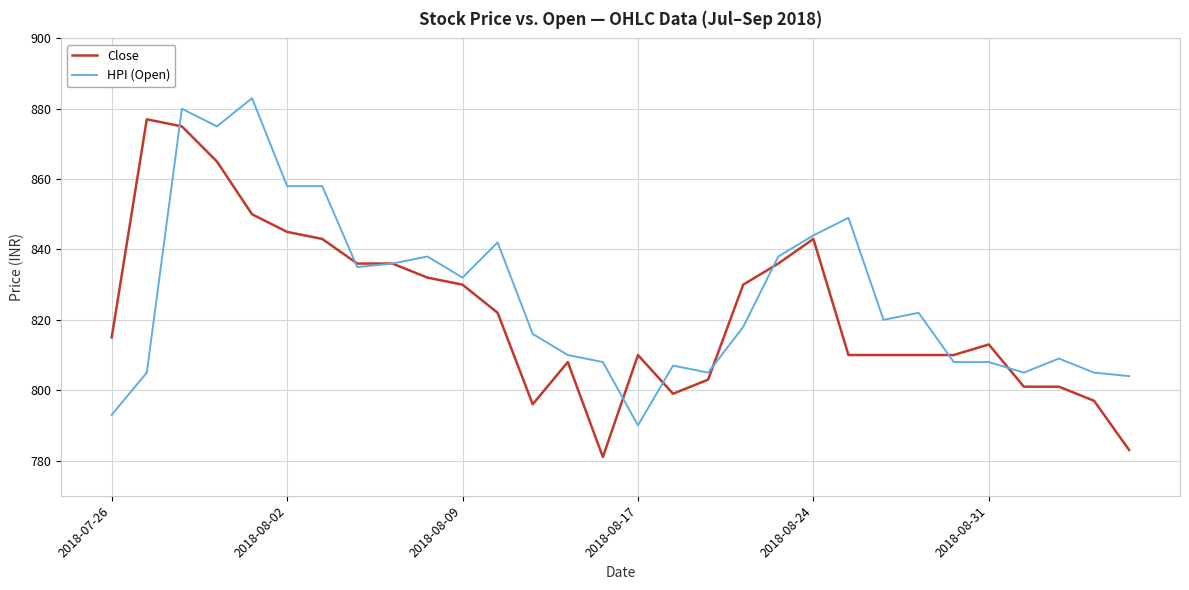

Rank the series by their maximum value, from highest to lowest.

HPI (Open), Close